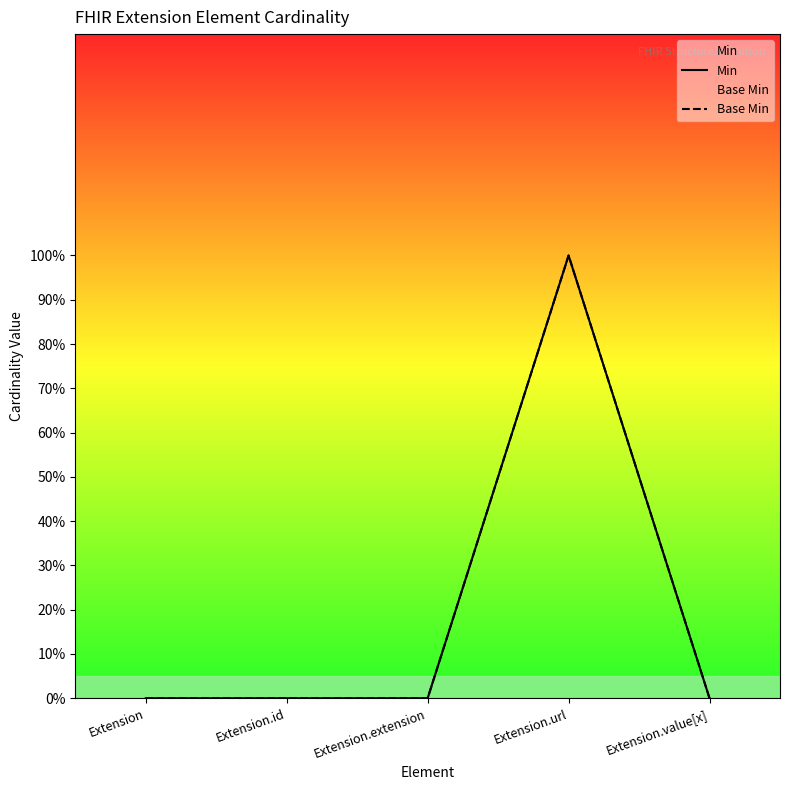

At Extension, list the series in order from smallest to largest.

Min, Base Min